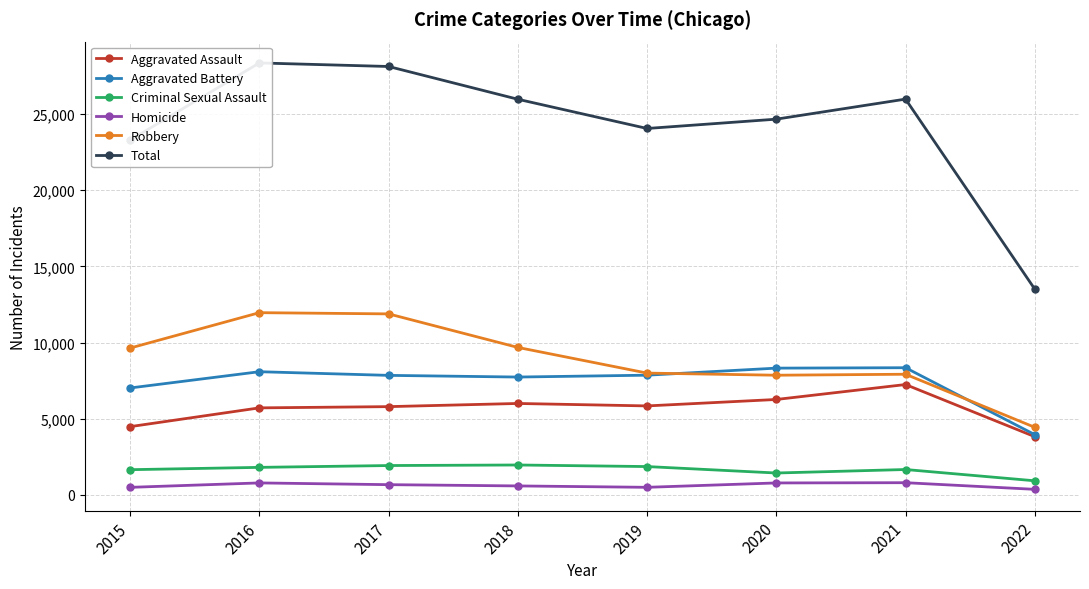

True or false: Total and Criminal Sexual Assault intersect in this chart.

False